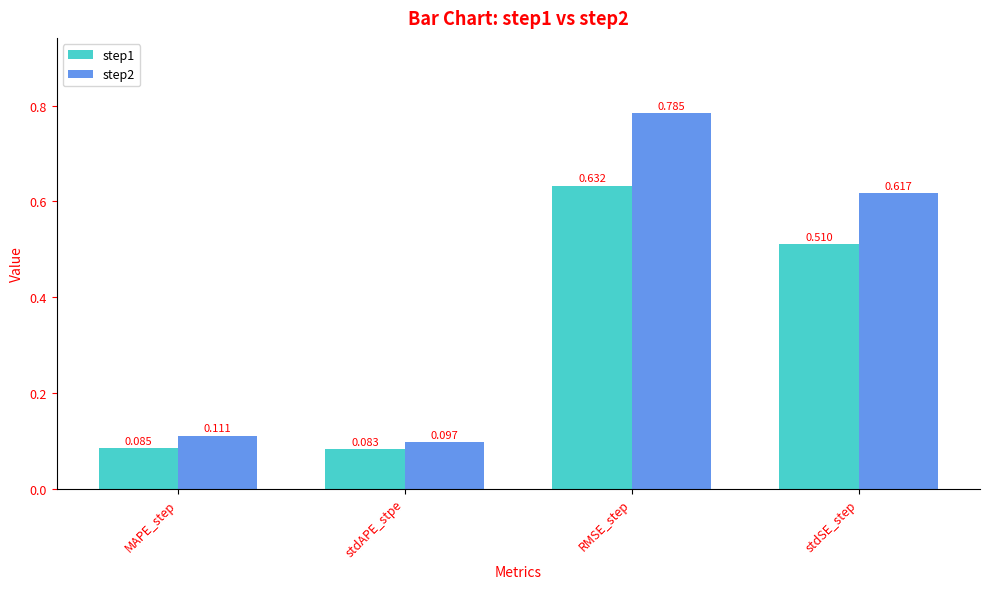

List the series in order of their overall mean, highest first.

step2, step1